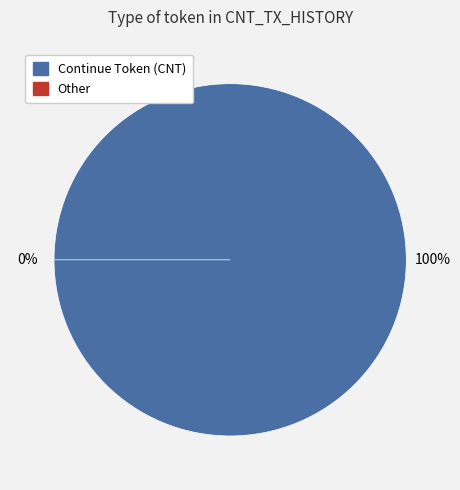

What is the change in value from Continue Token (CNT) to Other?

-2759